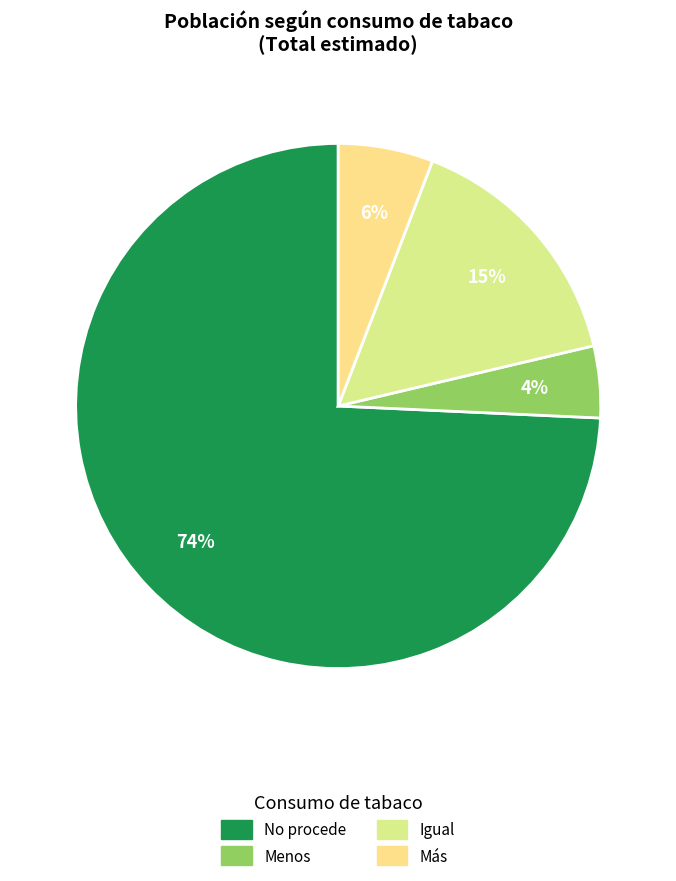

Which slice is the largest?

No procede